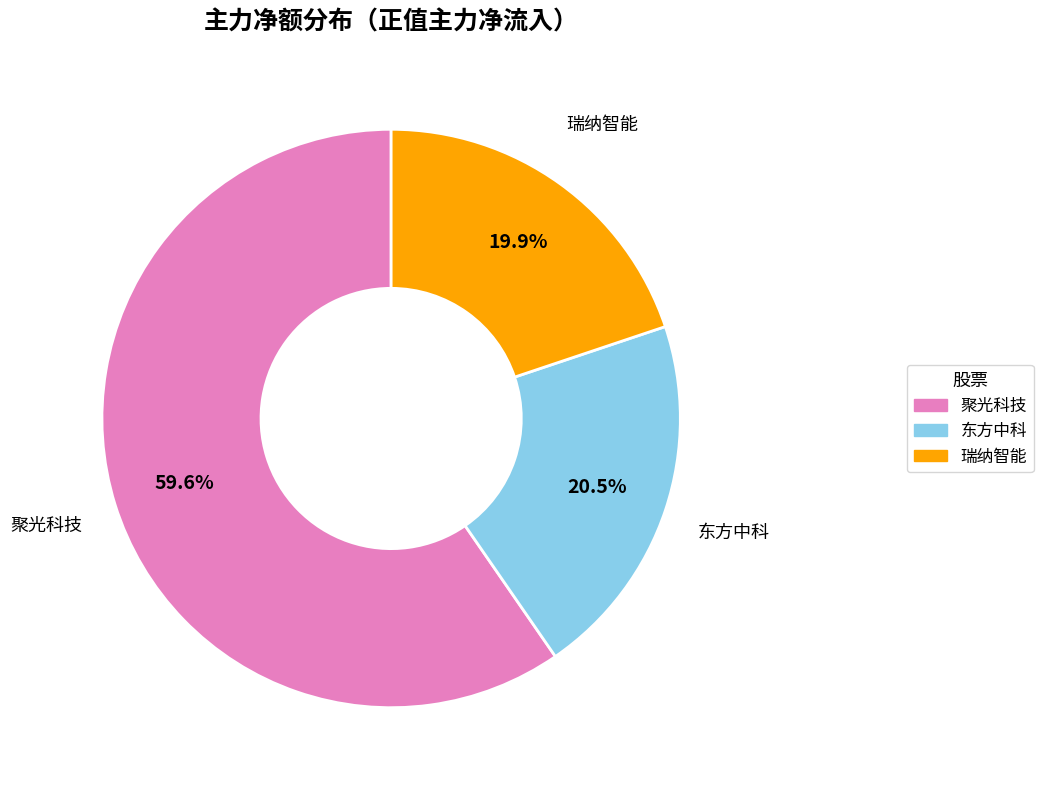

Count the number of slices in the pie.

3